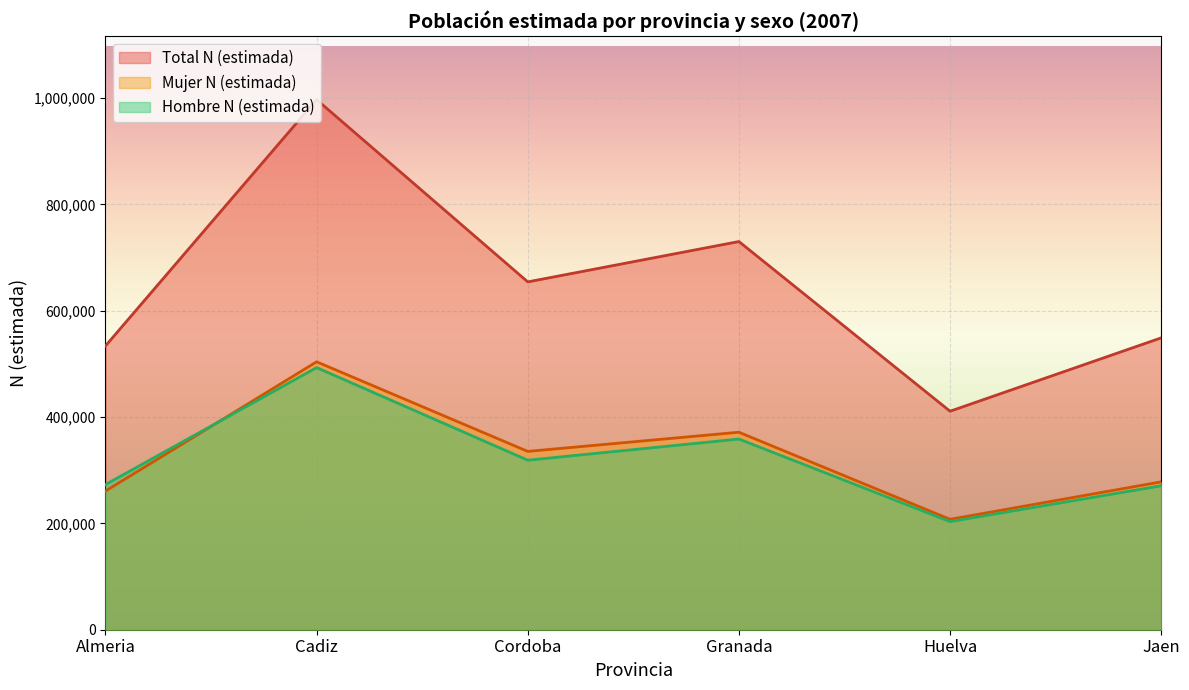

At which category does Hombre N (estimada) reach its first local peak?

Cadiz